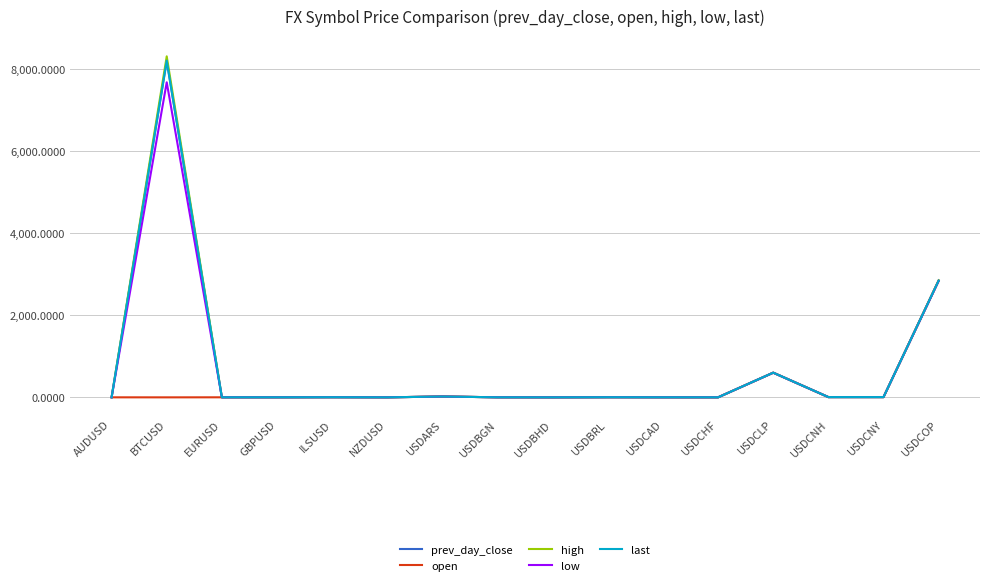

How many lines are shown in the chart?

5